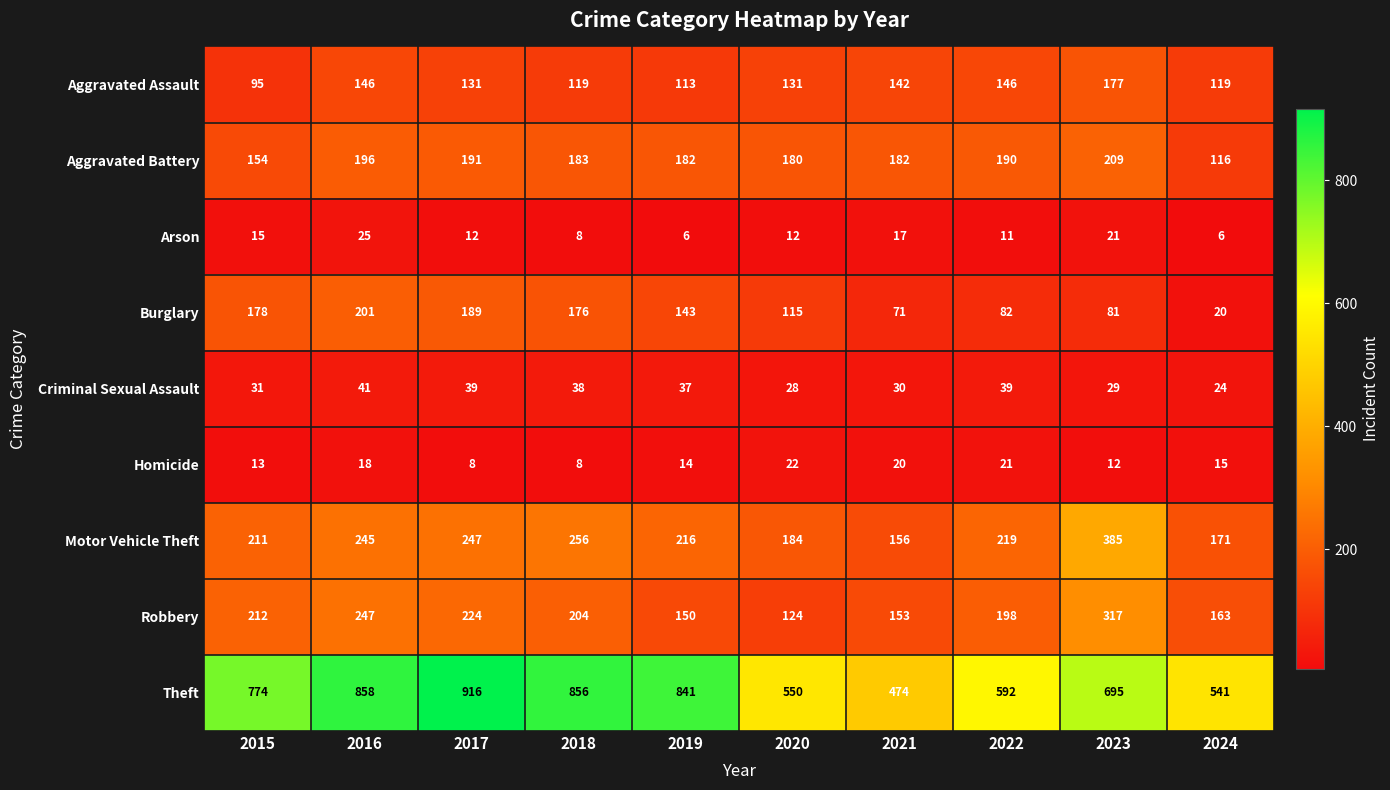

Which series has the largest total across all categories?

Theft